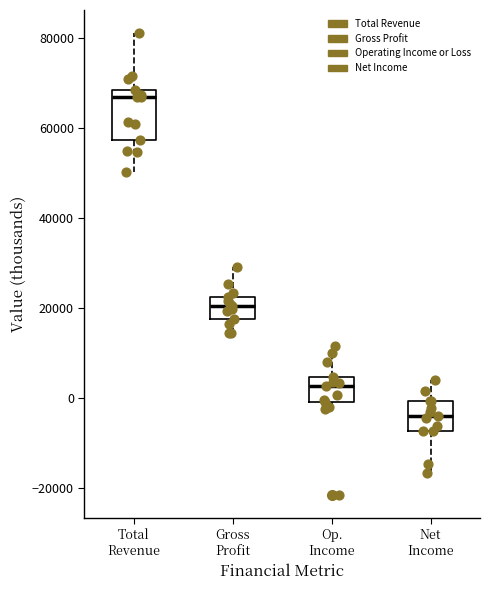

Which box has the lowest median line?

Net Income